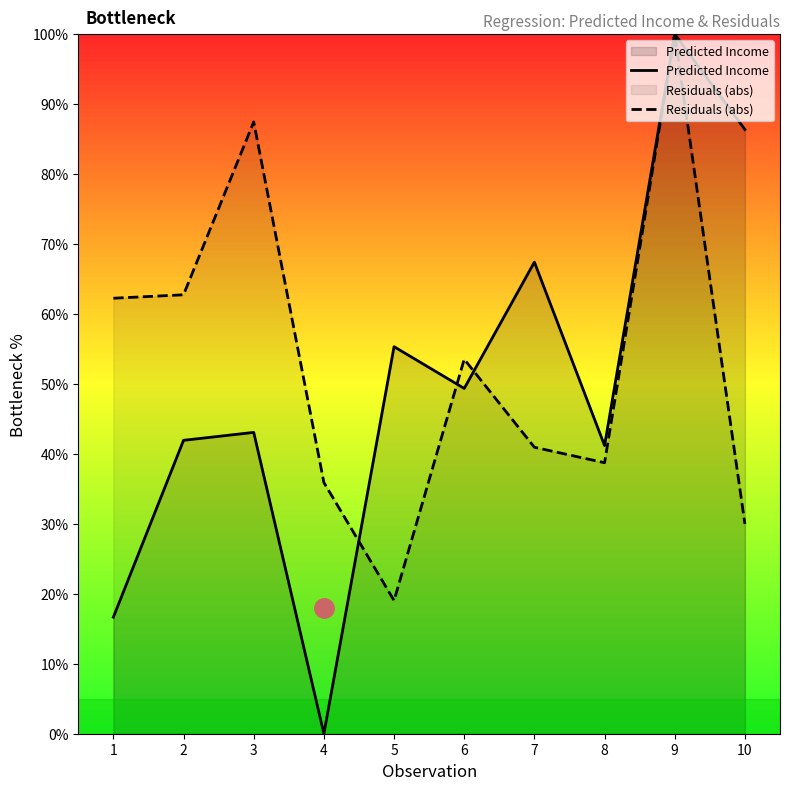

At how many categories does at least one series exceed 7?

10